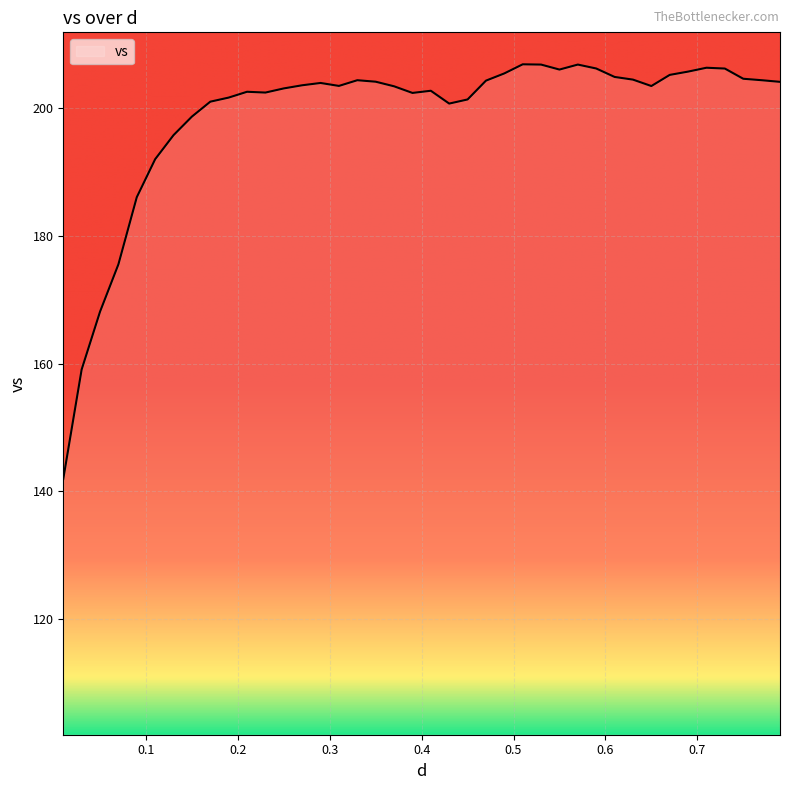

How many distinct data groups are displayed?

1